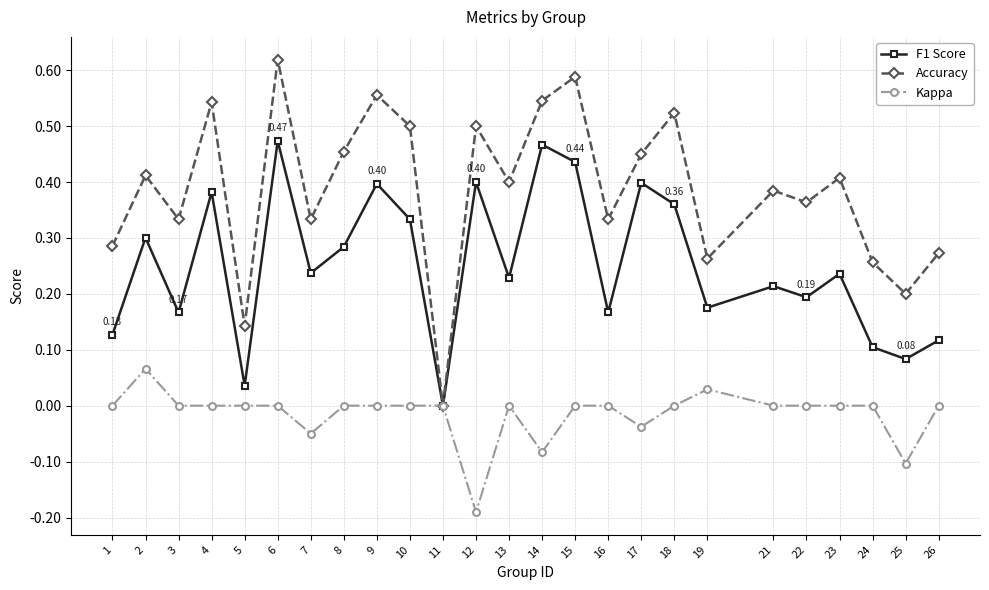

Is it true that Accuracy equals 0.4 at 6?

False